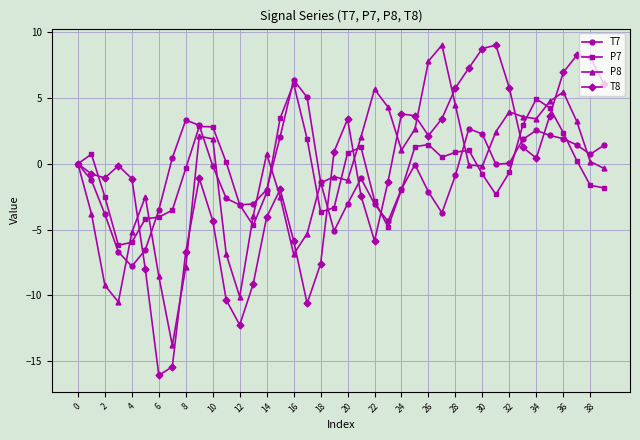

What is the value of the T8 point at the 39th from the left?

8.1